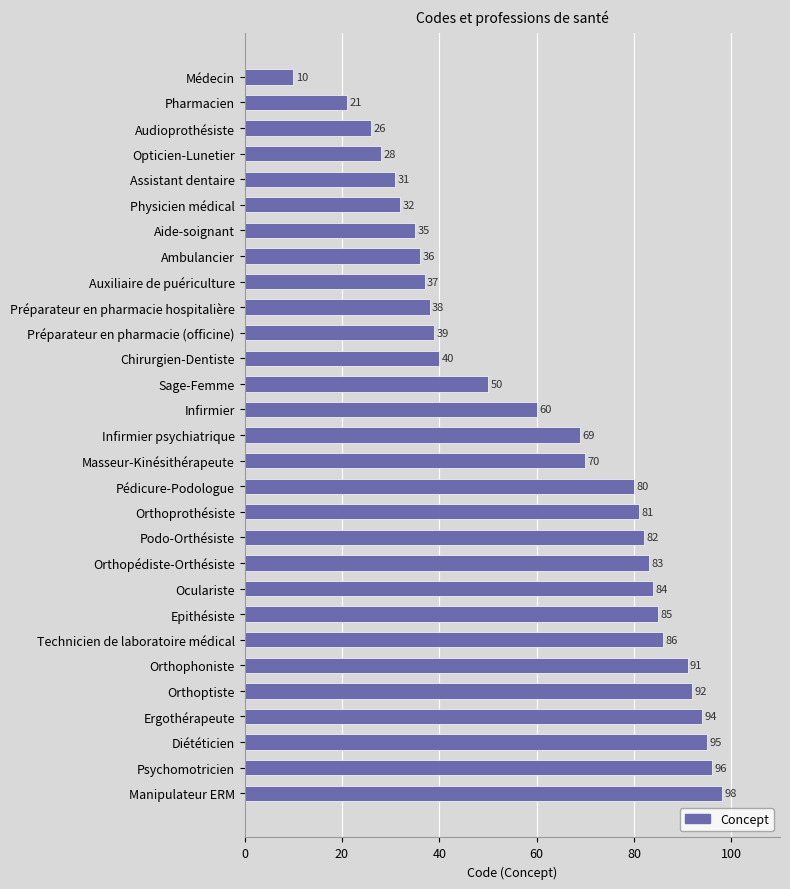

At which label is the value closest to 54?

Sage-Femme